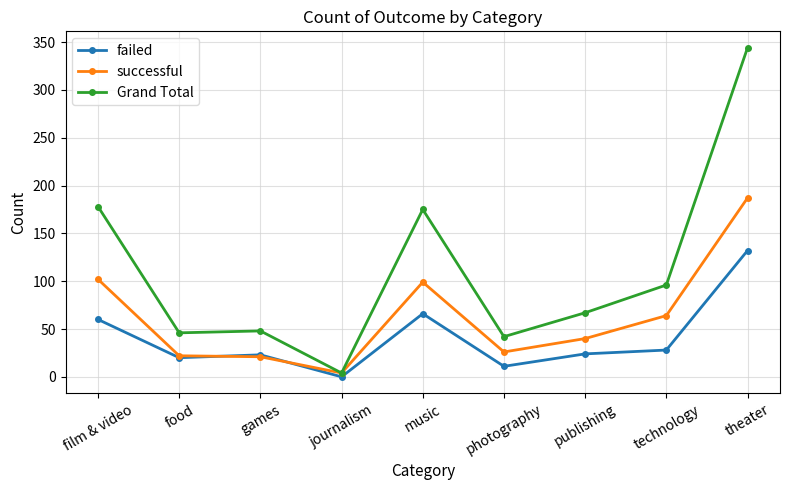

True or false: failed and Grand Total intersect in this chart.

False